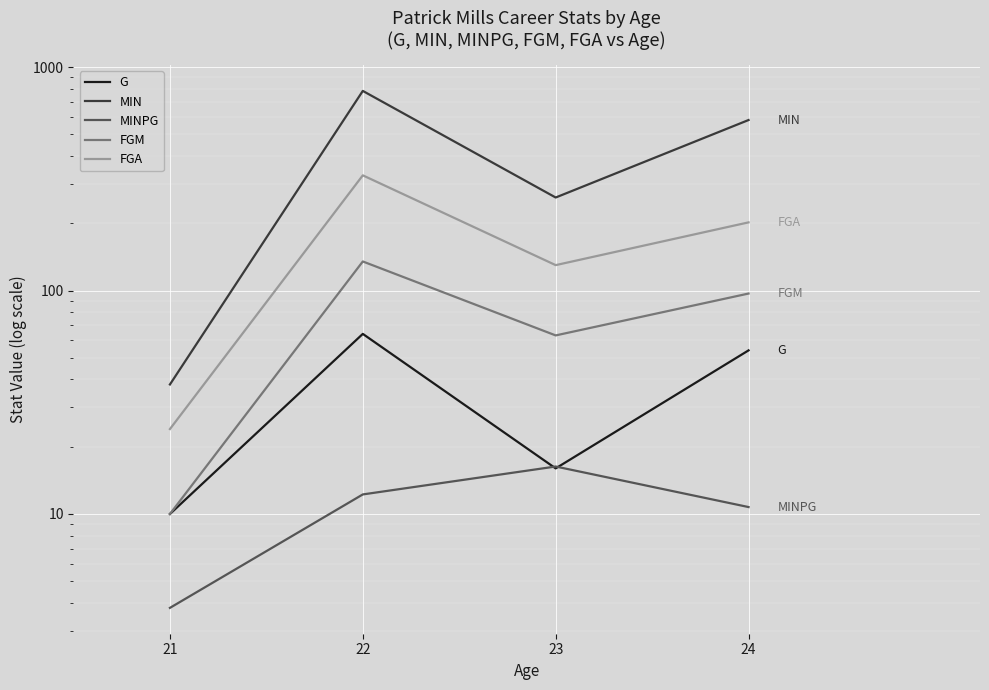

Reading left to right, transcribe all the data shown in this chart.

G: 10.0	64.0	16.0	54.0
MIN: 38.0	783.0	261.0	580.0
MINPG: 3.8	12.2	16.3	10.7
FGM: 10.0	135.0	63.0	97.0
FGA: 24.0	328.0	130.0	202.0